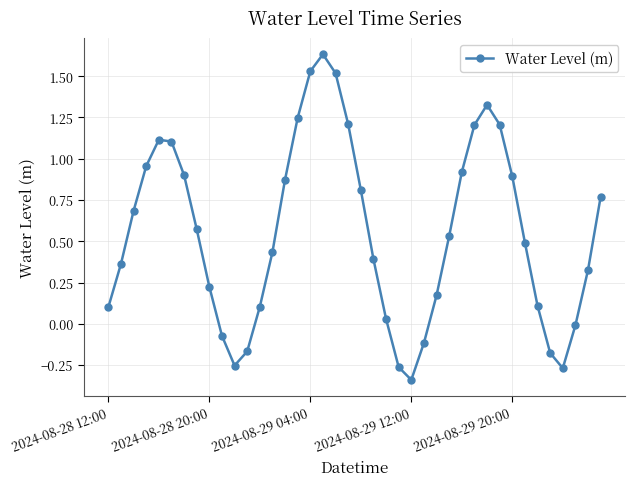

How many series are shown in this chart?

1